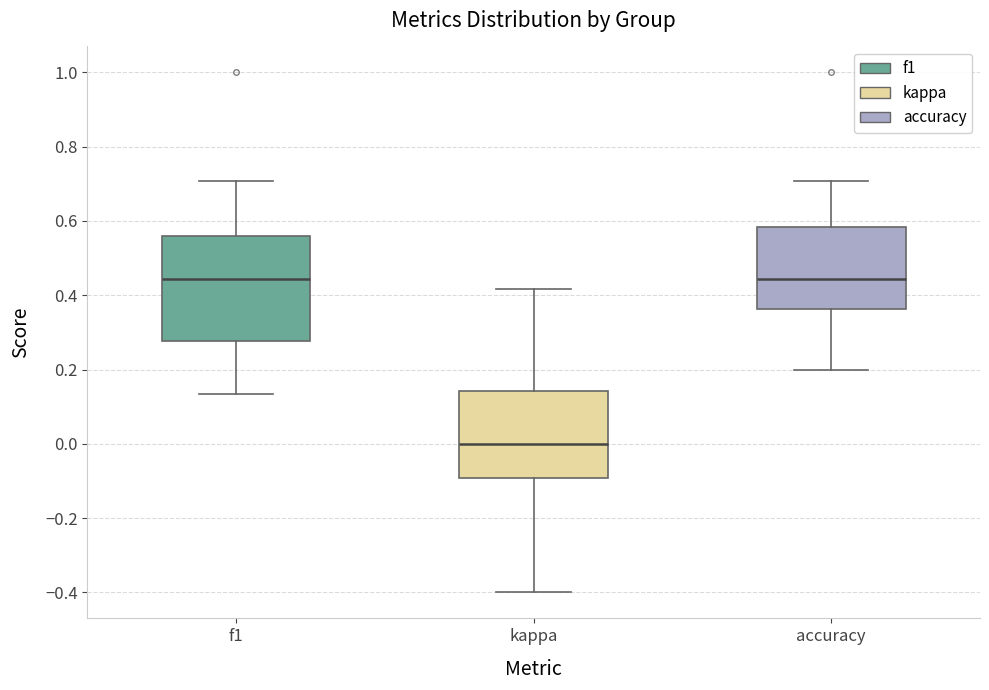

Reading left to right, read every box against the y-axis: the position of its median line, the range the box covers, and the ends of its whiskers. The values are not printed on the chart, so give them approximately, as read against the axis.

f1: median 0.44, box 0.28 to 0.56, whiskers 0.14 to 0.70
kappa: median 0.00, box -0.10 to 0.14, whiskers -0.40 to 0.42
accuracy: median 0.44, box 0.36 to 0.58, whiskers 0.20 to 0.70